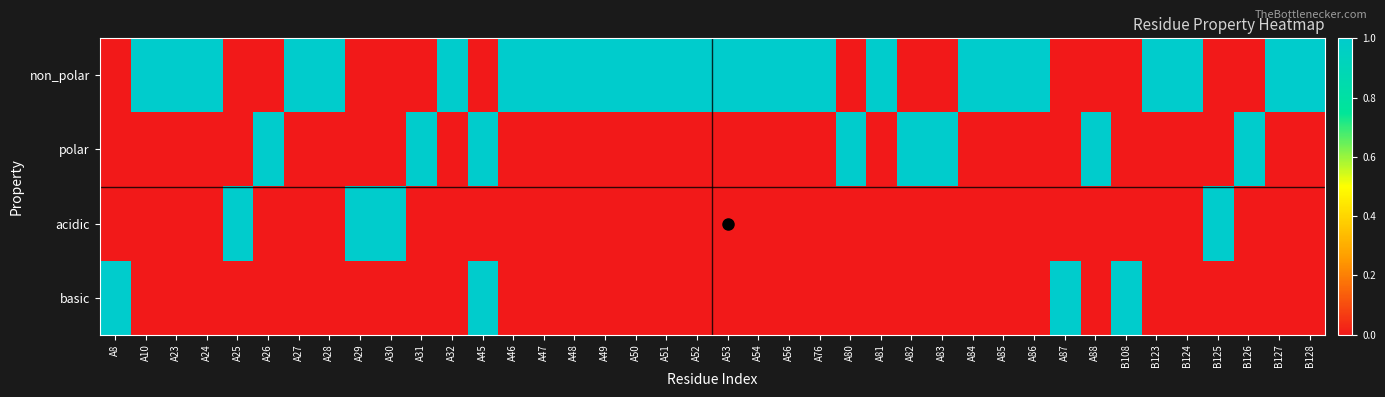

Count the number of data series in this chart.

4